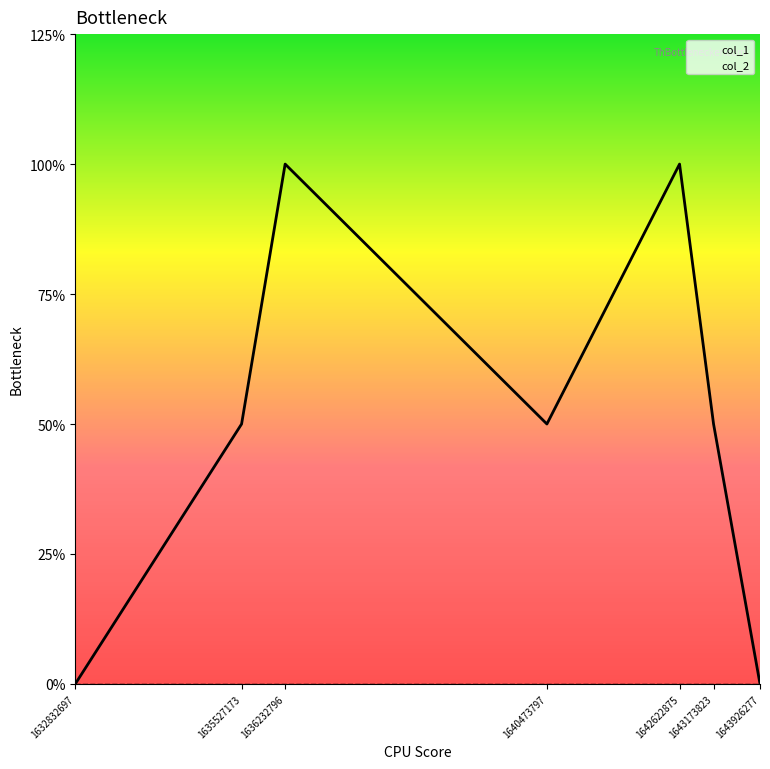

Rank the series by their average value, from highest to lowest.

col_1, col_2